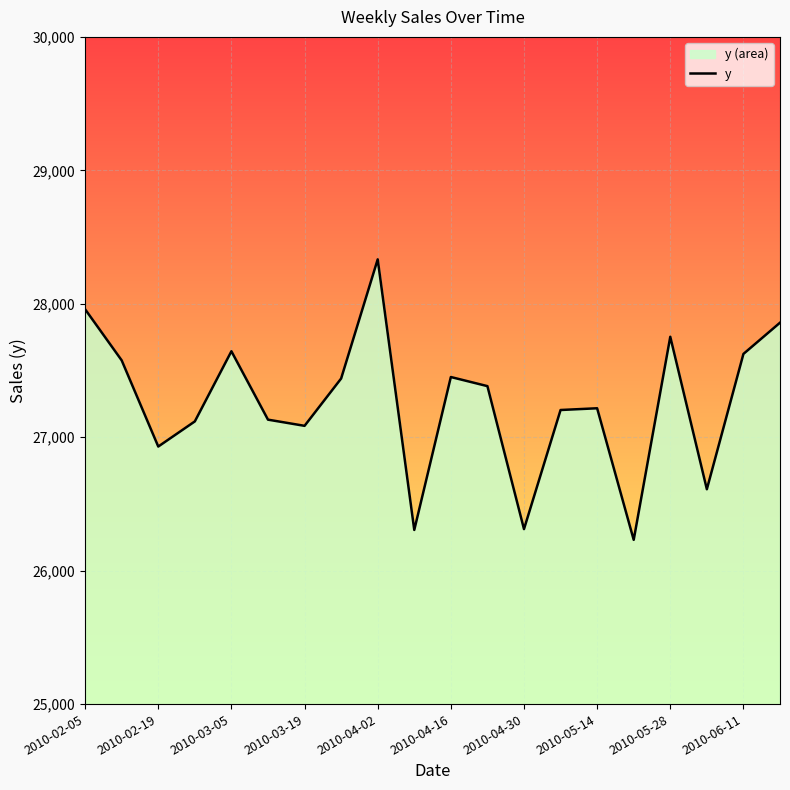

The value at 2010-04-16 is 7436.9. True or false?

False